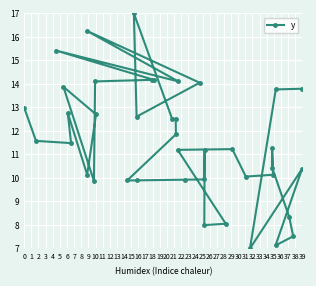

What is the average value?

11.6